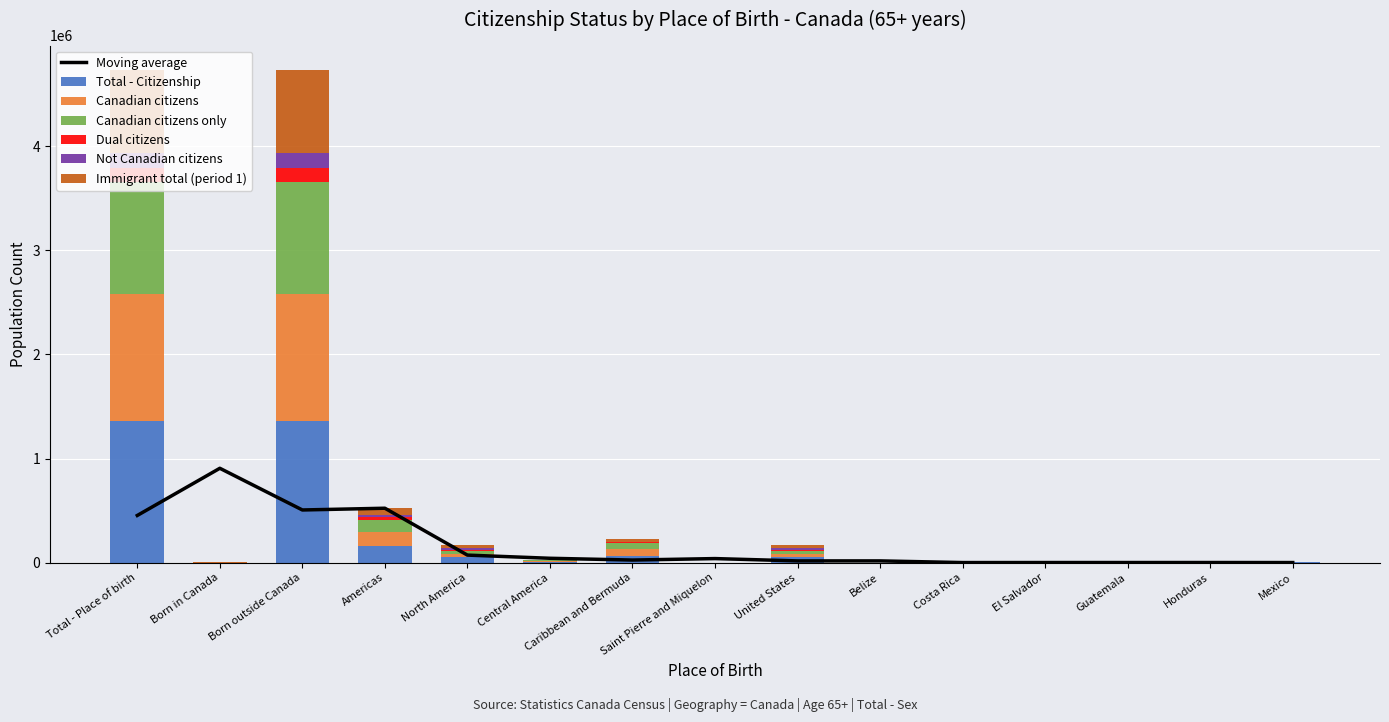

Count the number of categories in the chart.

15